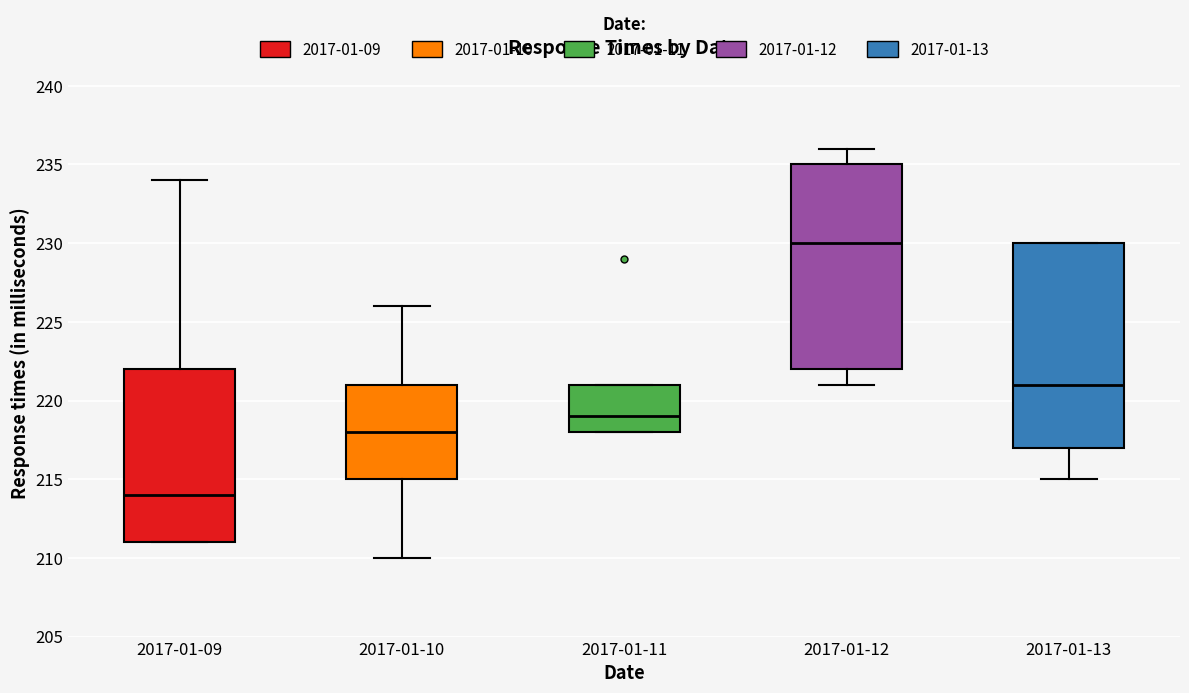

Reading left to right, transcribe this box plot: for each box, give where its median line is, the range the box spans, and where its two whiskers end, as read against the y-axis. The values are not printed on the chart, so give them approximately, as read against the axis.

2017-01-09: median 214, box 211 to 222, whiskers 211 to 234
2017-01-10: median 218, box 215 to 221, whiskers 210 to 226
2017-01-11: median 219, box 218 to 221, whiskers 218 to 221
2017-01-12: median 230, box 222 to 235, whiskers 221 to 236
2017-01-13: median 221, box 217 to 230, whiskers 215 to 230